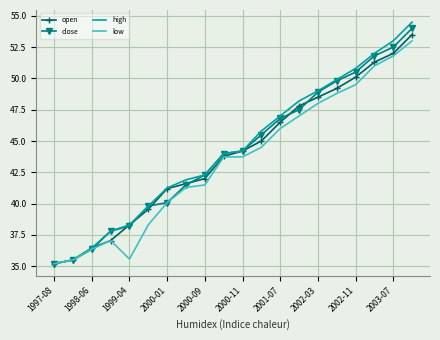

What is the minimum value shown in the chart?

35.2